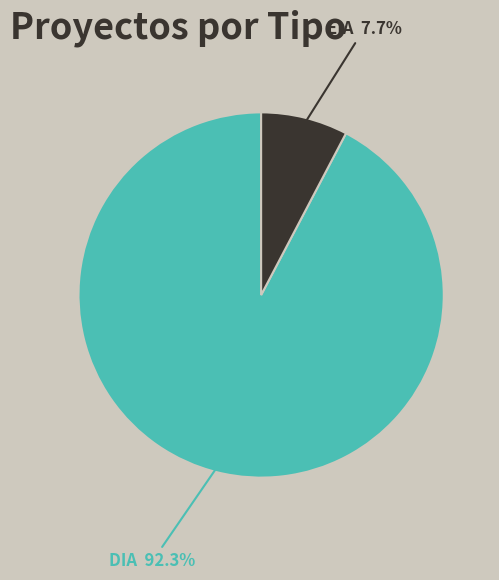

Rank the categories by value from lowest to highest.

EIA, DIA